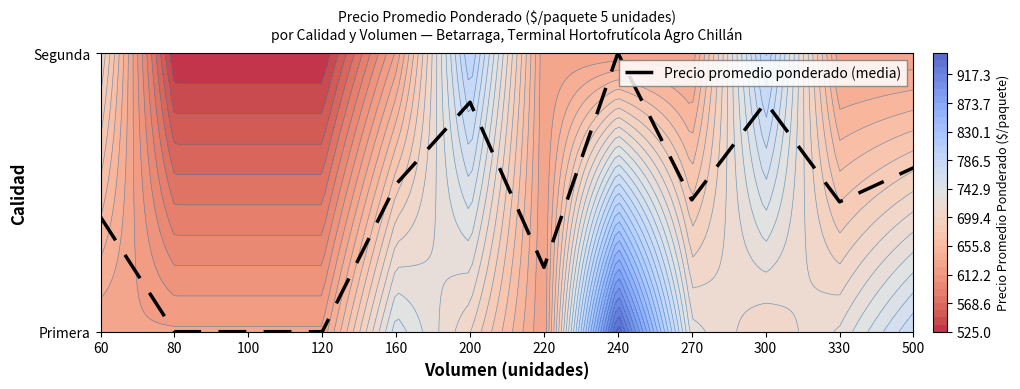

Where is the data nearest to the value 0?

80